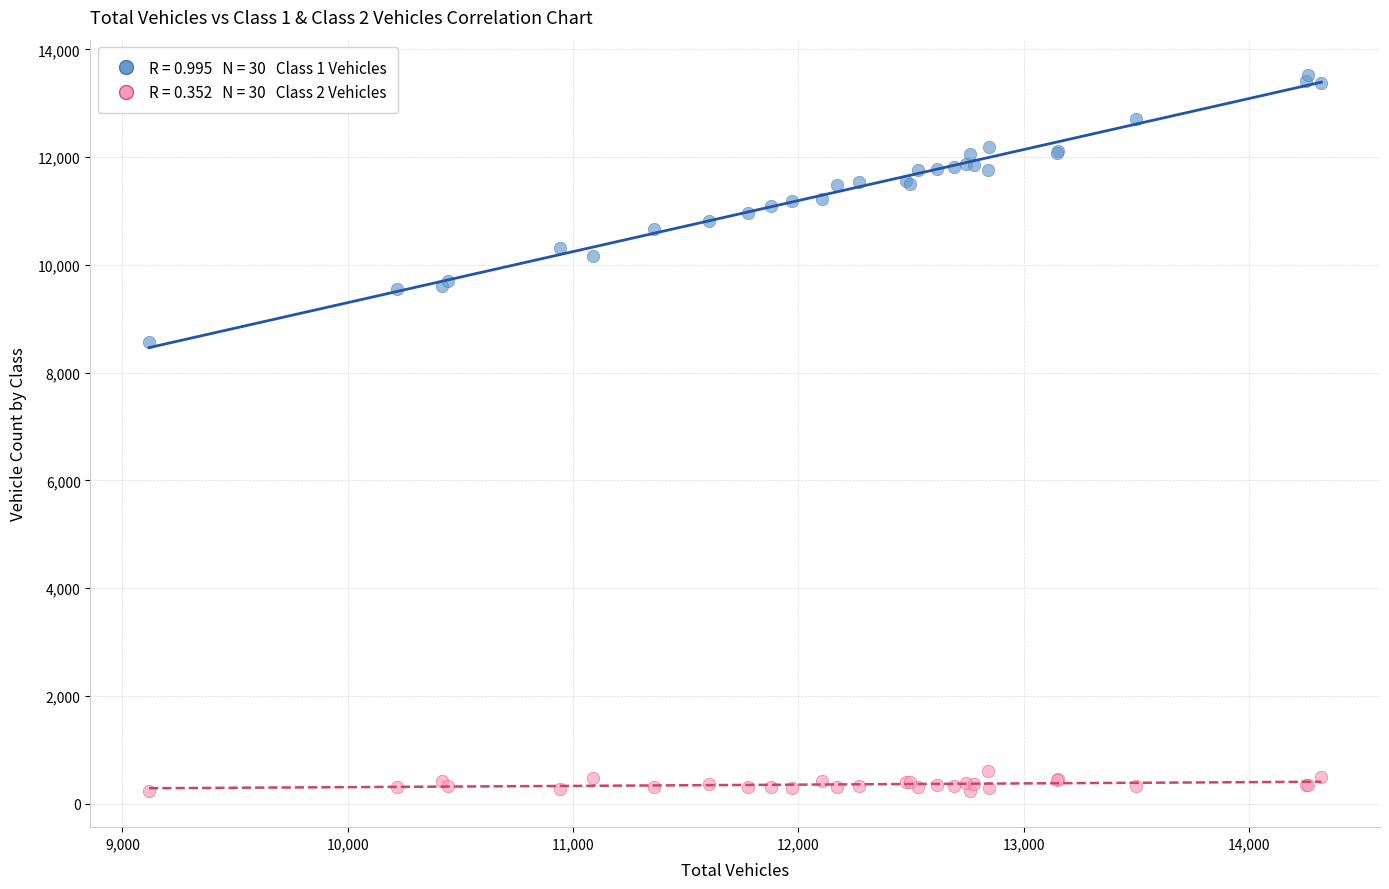

Across all series, what Y value is closest to 6873?

8565